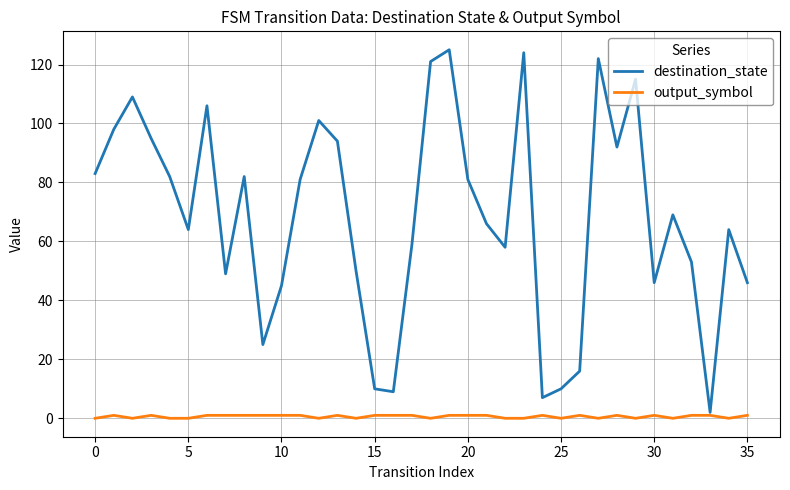

Which series has the widest spread of values?

destination_state